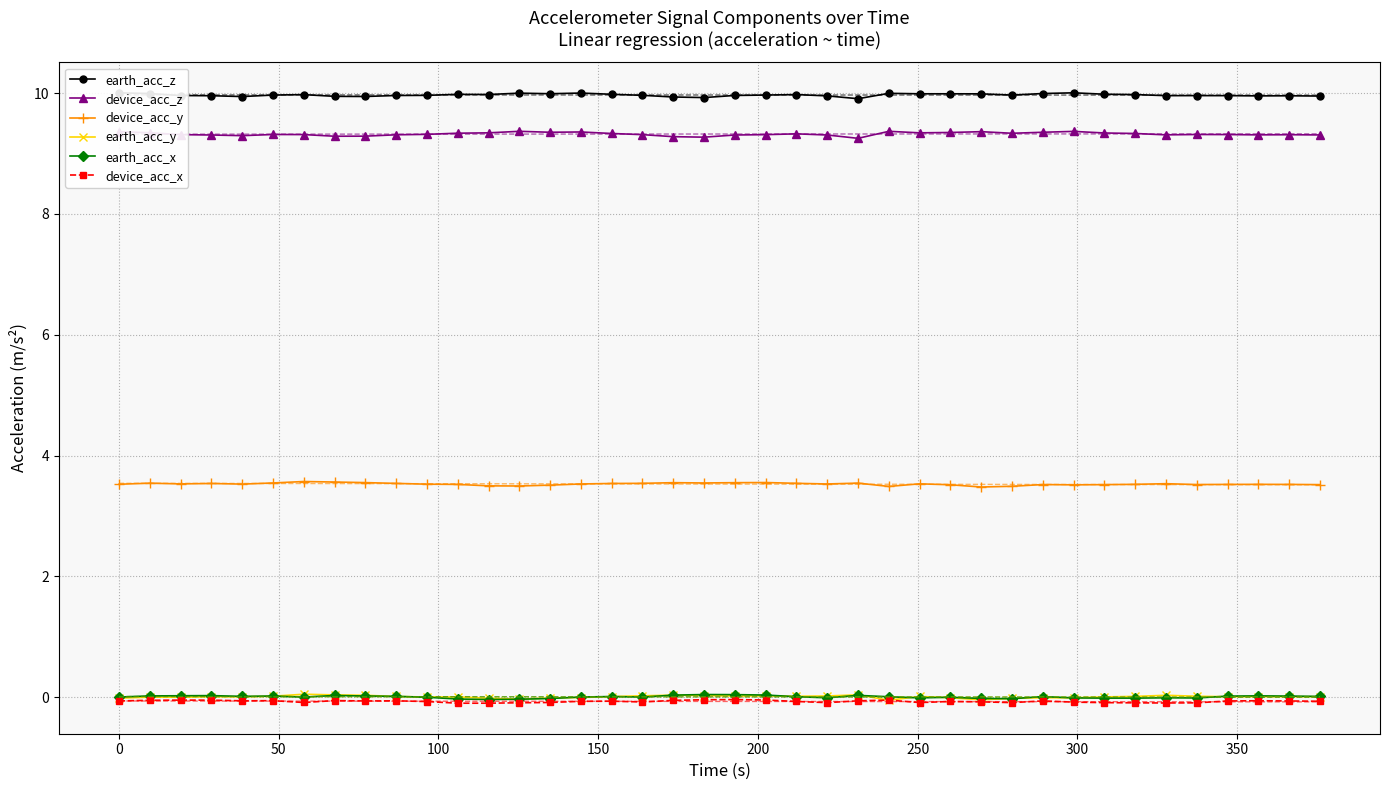

Rank the series by their maximum value, from highest to lowest.

earth_acc_z, device_acc_z, device_acc_y, earth_acc_y, earth_acc_x, device_acc_x